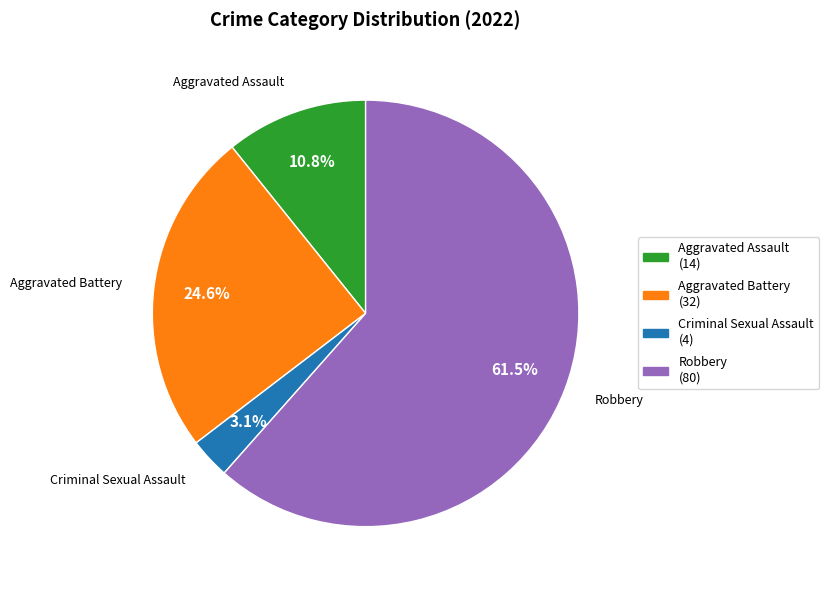

Is there any slice that represents more than half of the pie?

Yes